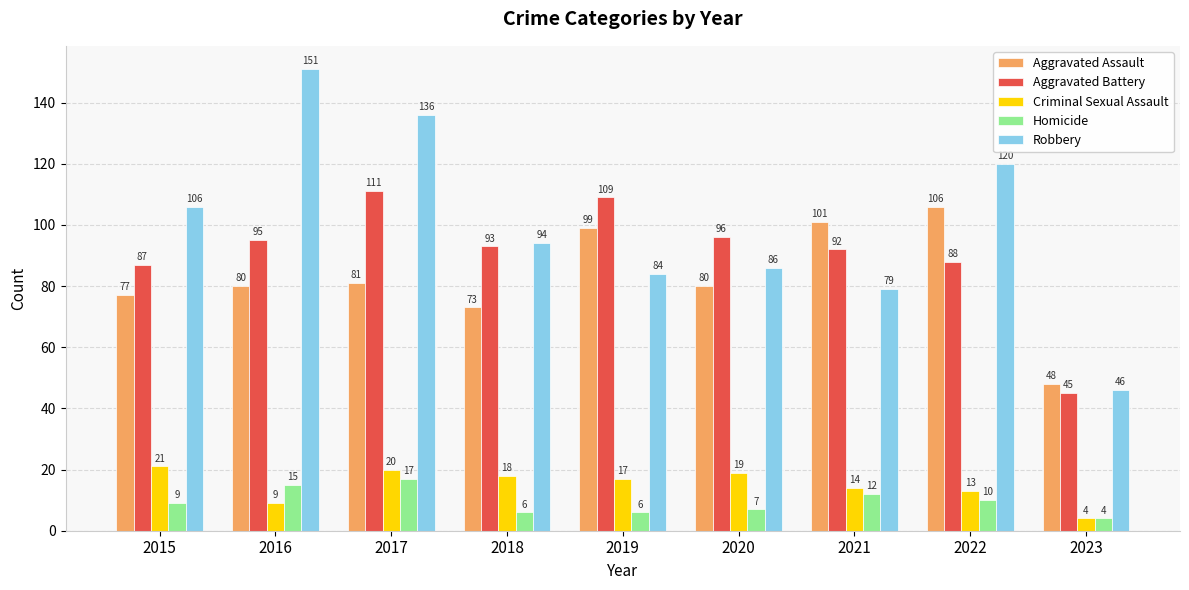

What are all the series names shown in the legend?

Aggravated Assault, Aggravated Battery, Criminal Sexual Assault, Homicide, Robbery